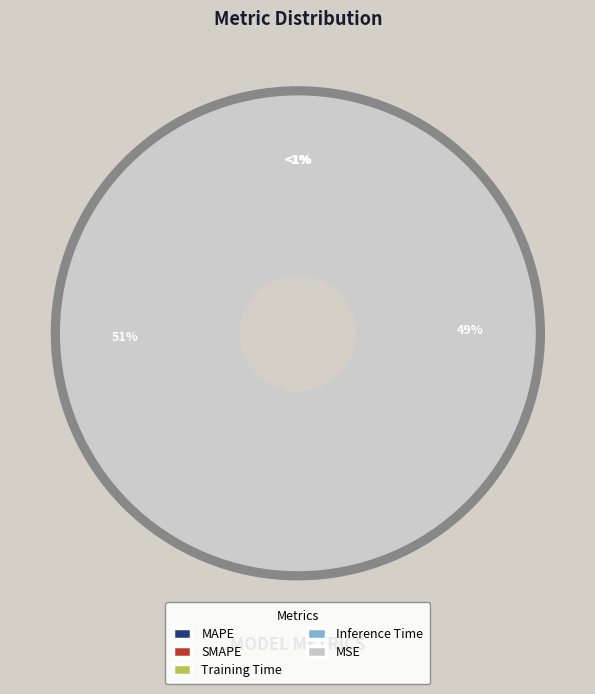

Does MSE represent more than half of the total?

No